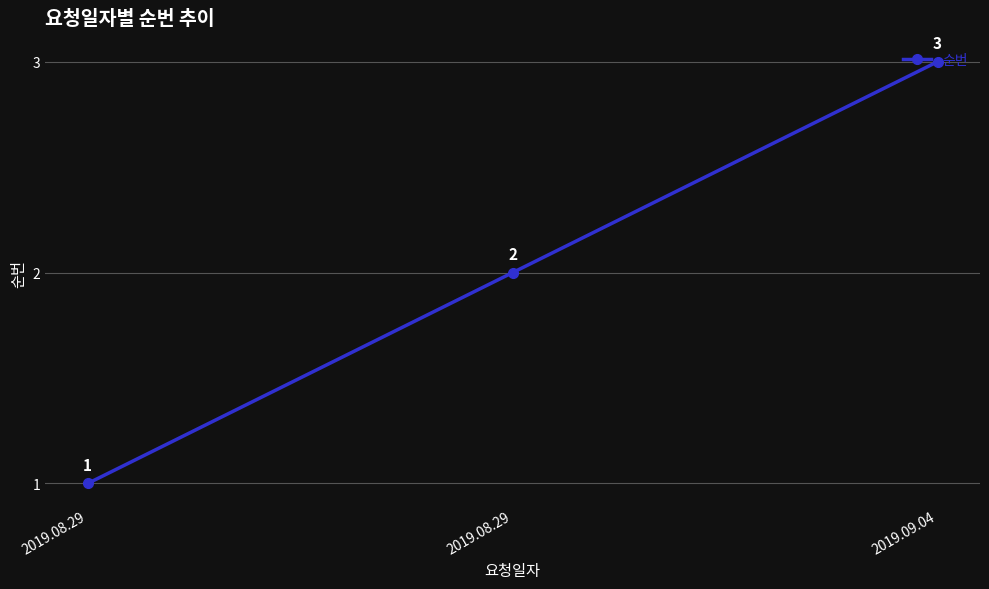

Reading left to right, transcribe all the data shown in this chart.

2019.08.29=1	2019.08.29=2	2019.09.04=3